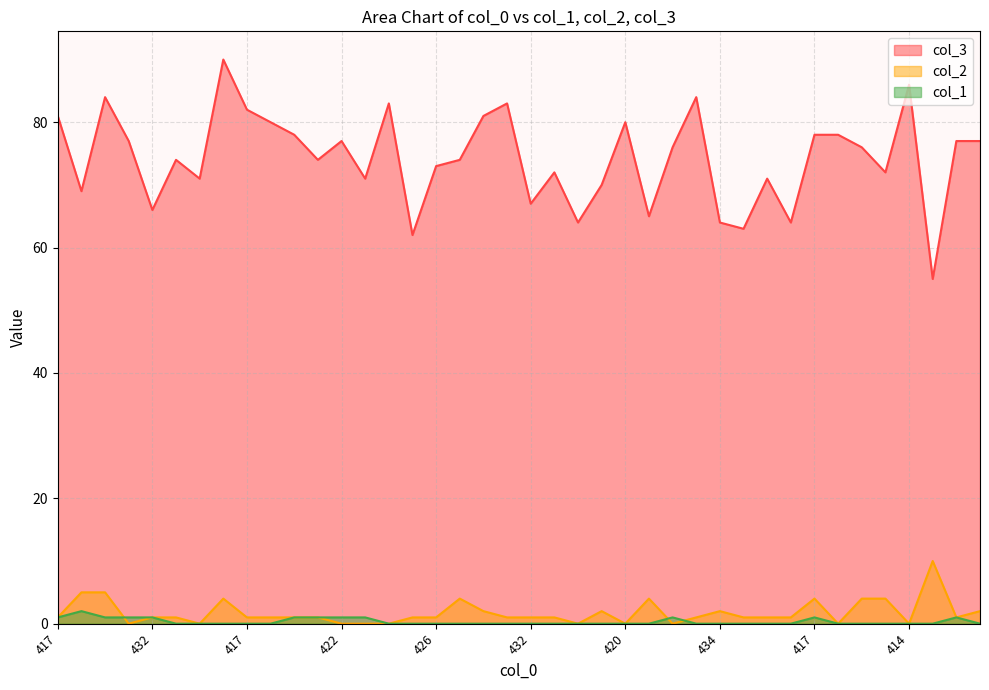

Is it true that col_1 equals 2 at 432?

False